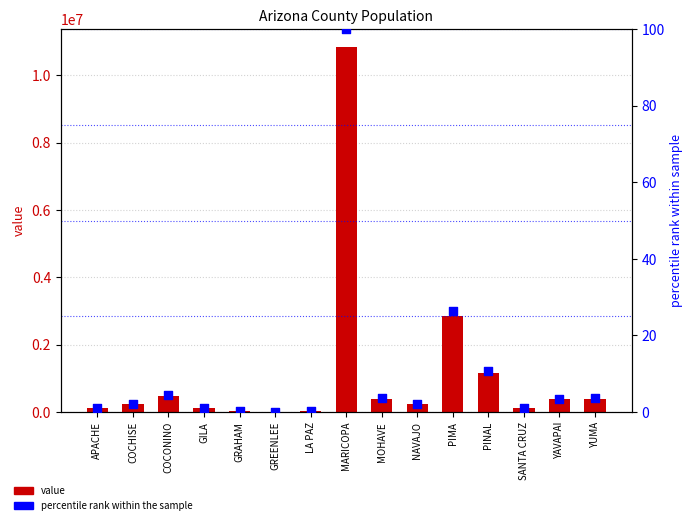

Which series contains the lowest Y value?

percentile rank within the sample